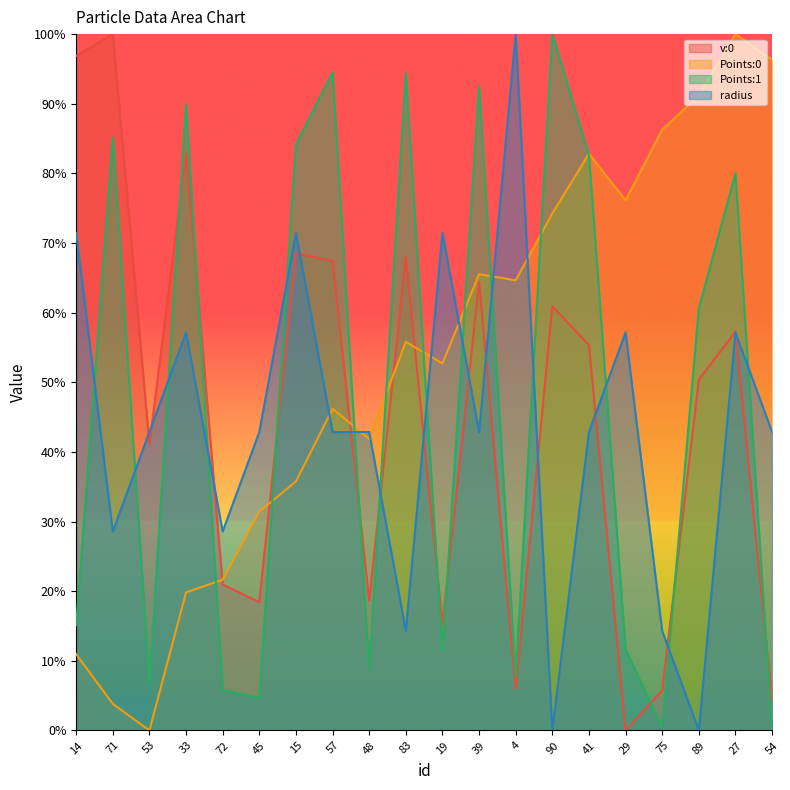

What is the difference between the highest and lowest values at 41?

0.4